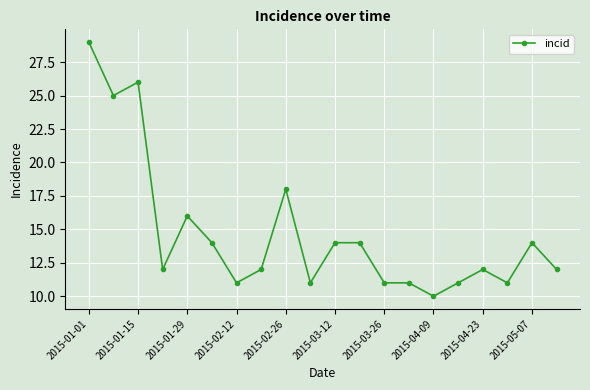

True or false: there are more than 0 points higher than both neighbors.

True